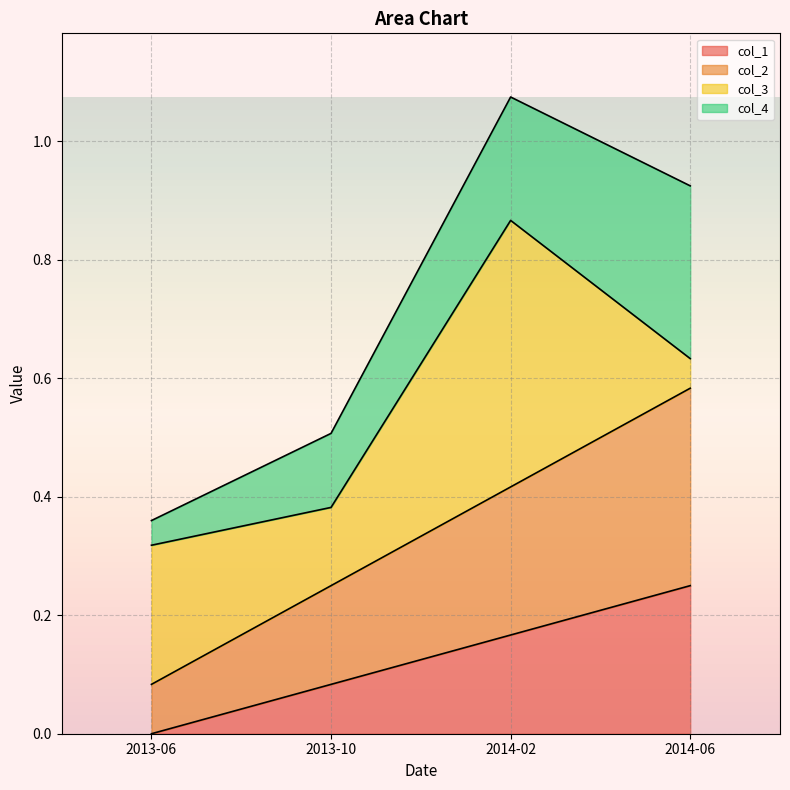

True or false: col_2 and col_1 cross at least once.

False